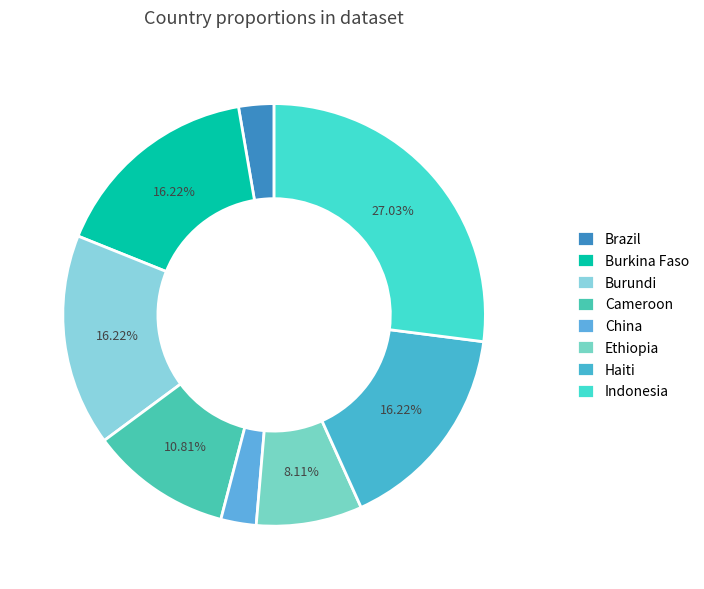

Approximately how many times larger is the value at Burundi compared to Haiti?

1.0